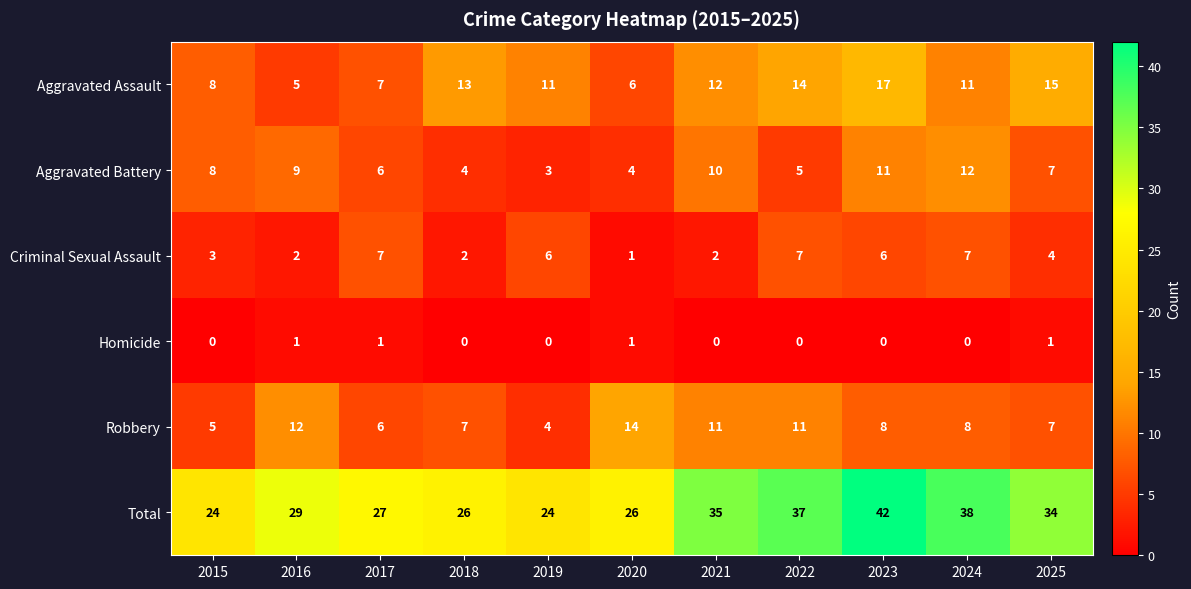

True or false: Homicide has a value of 0 at 2024.

True